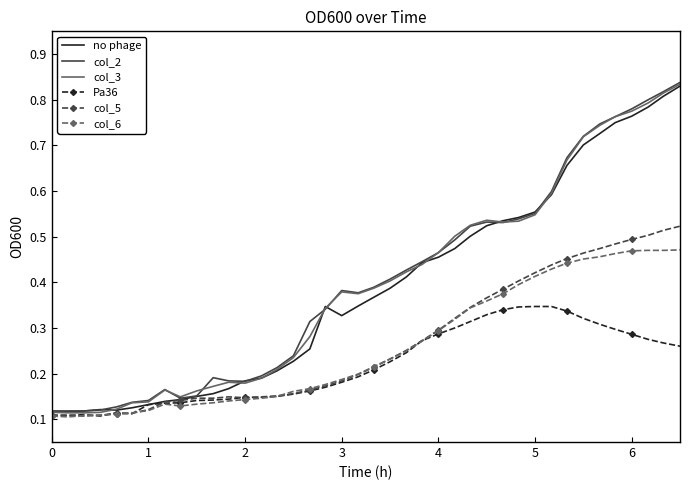

Rank the series by their maximum value, from highest to lowest.

col_2, col_3, no phage, col_5, col_6, Pa36